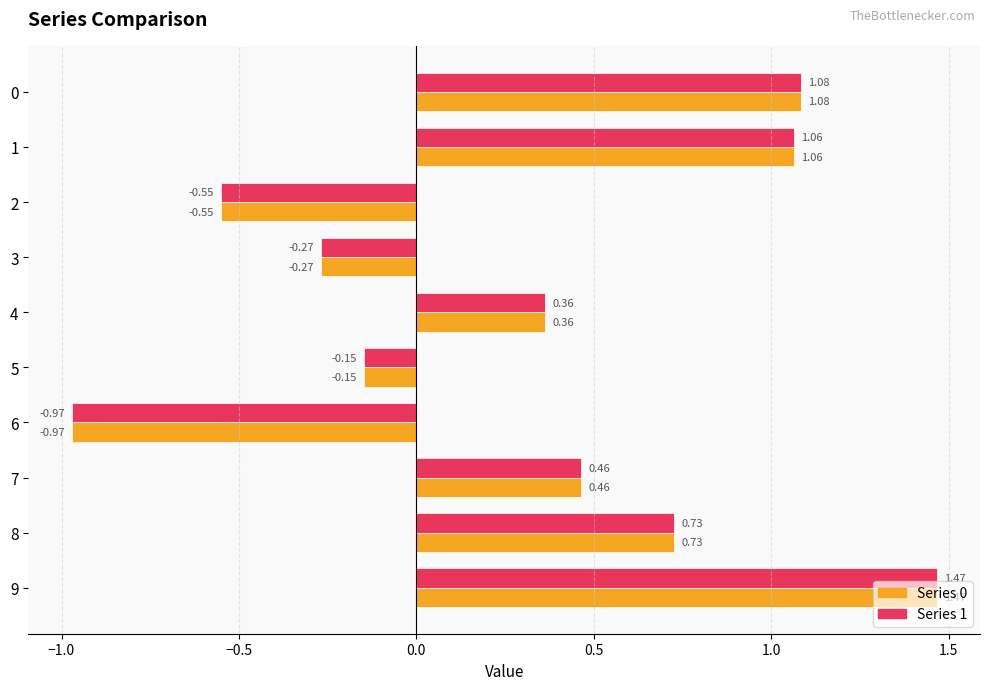

At which category is the sum across all series the highest?

9